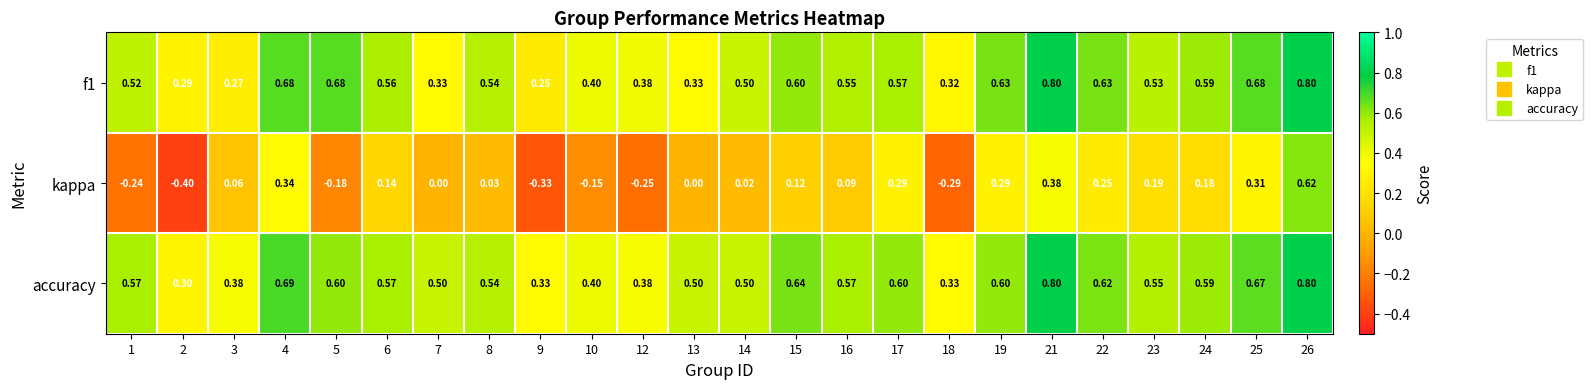

Is the value of accuracy at 18 greater than the value of f1 at 24?

No